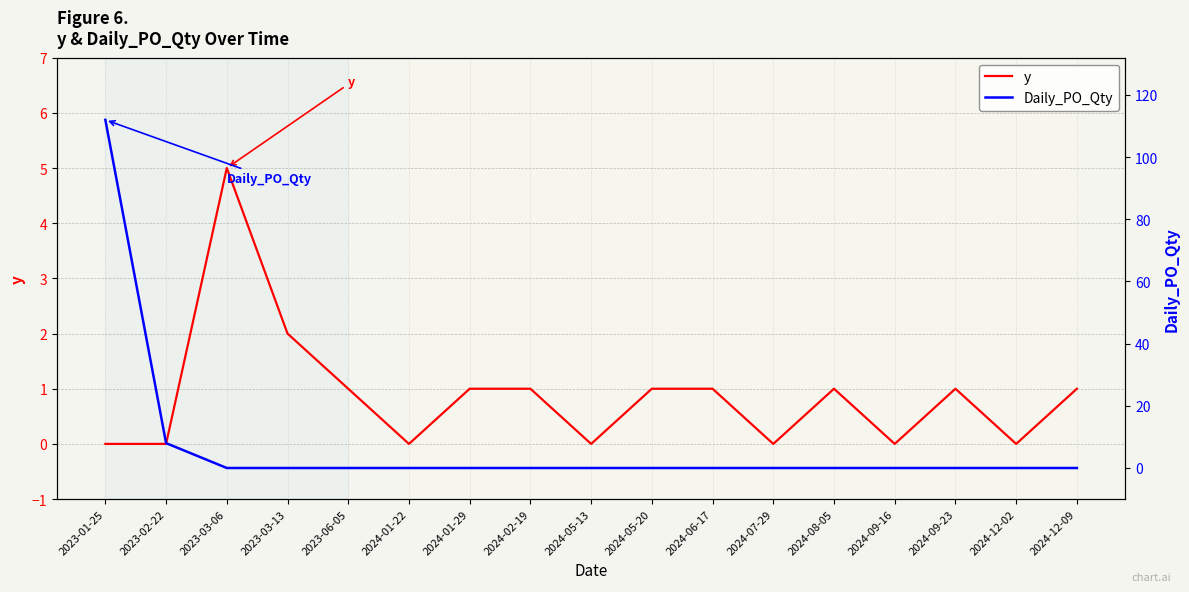

At how many categories does at least one series exceed 72?

1